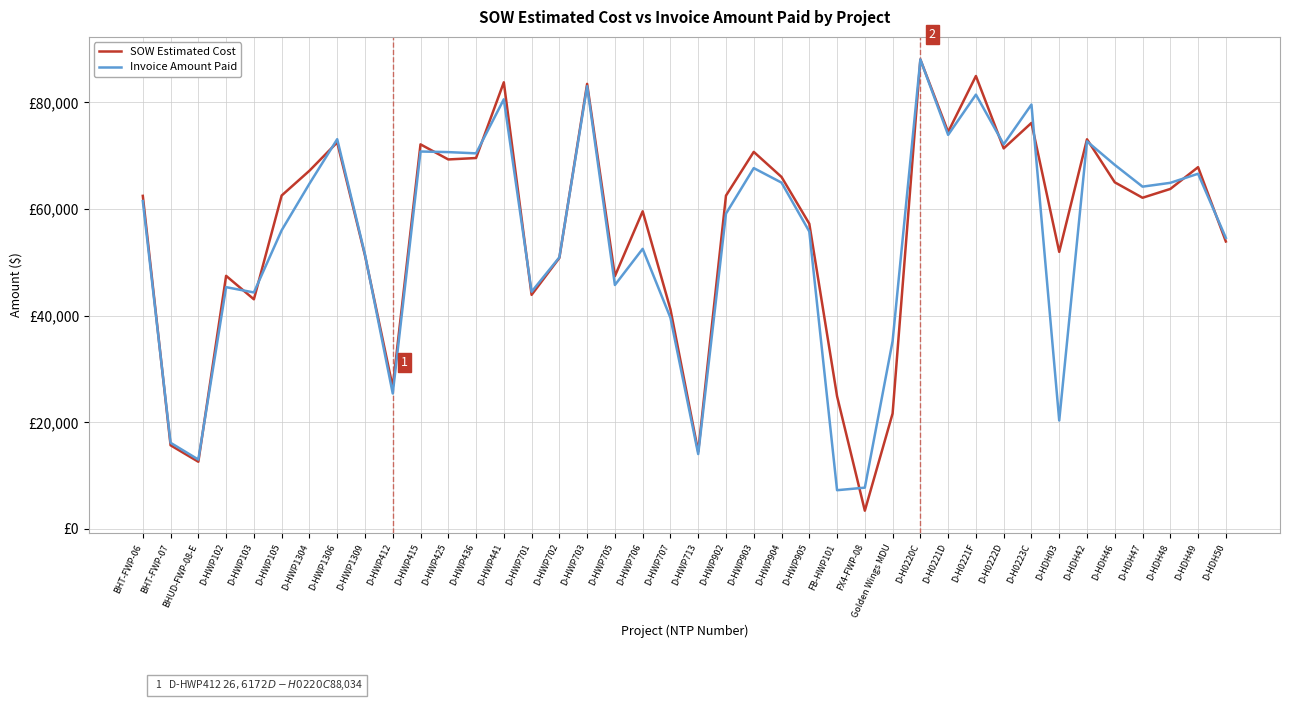

What position from the left is FB-HWP101?

26